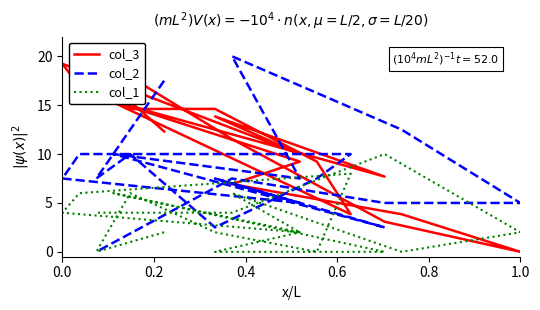

Which series has the widest spread of values?

col_3